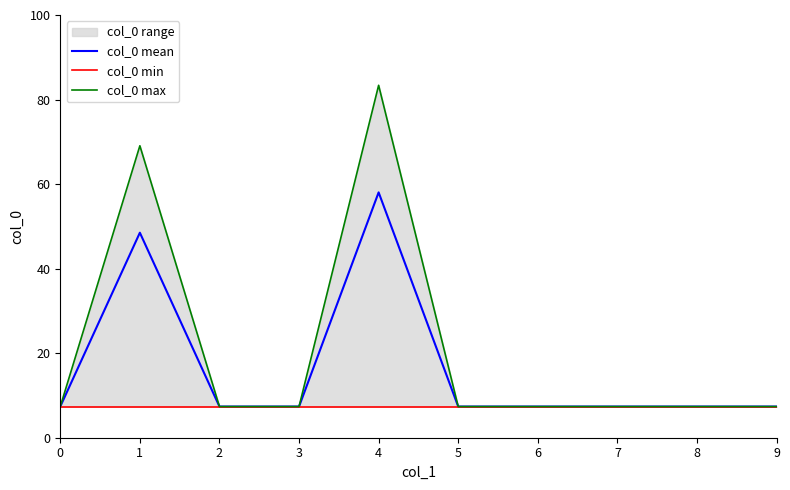

True or false: col_0 mean and col_0 min cross at least once.

False